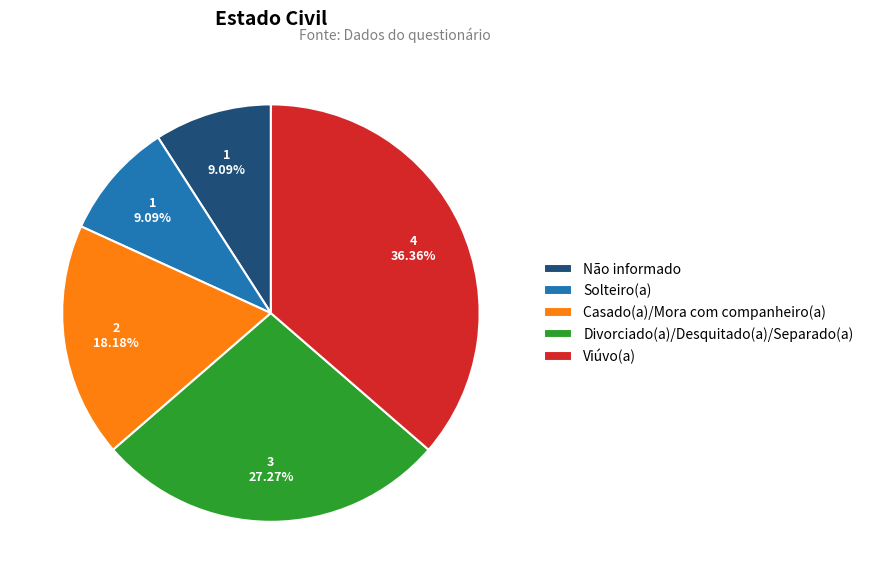

Do Solteiro(a) and Viúvo(a) together represent more than half of the pie?

No